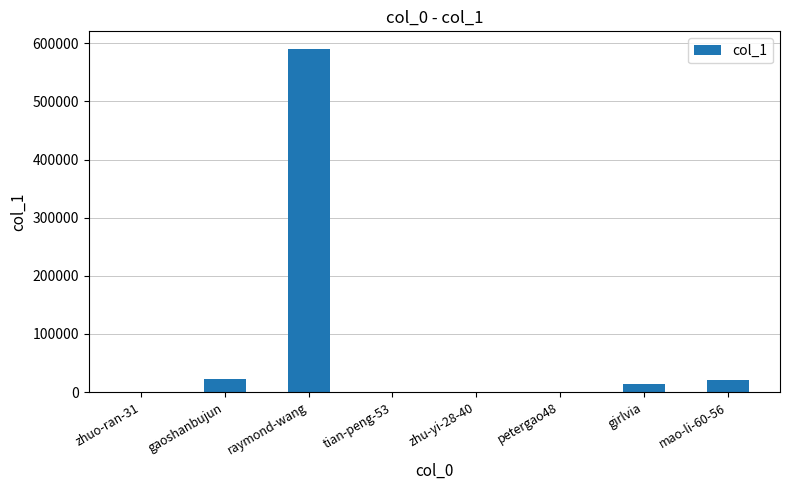

Is it true that the value at zhuo-ran-31 is 4?

True